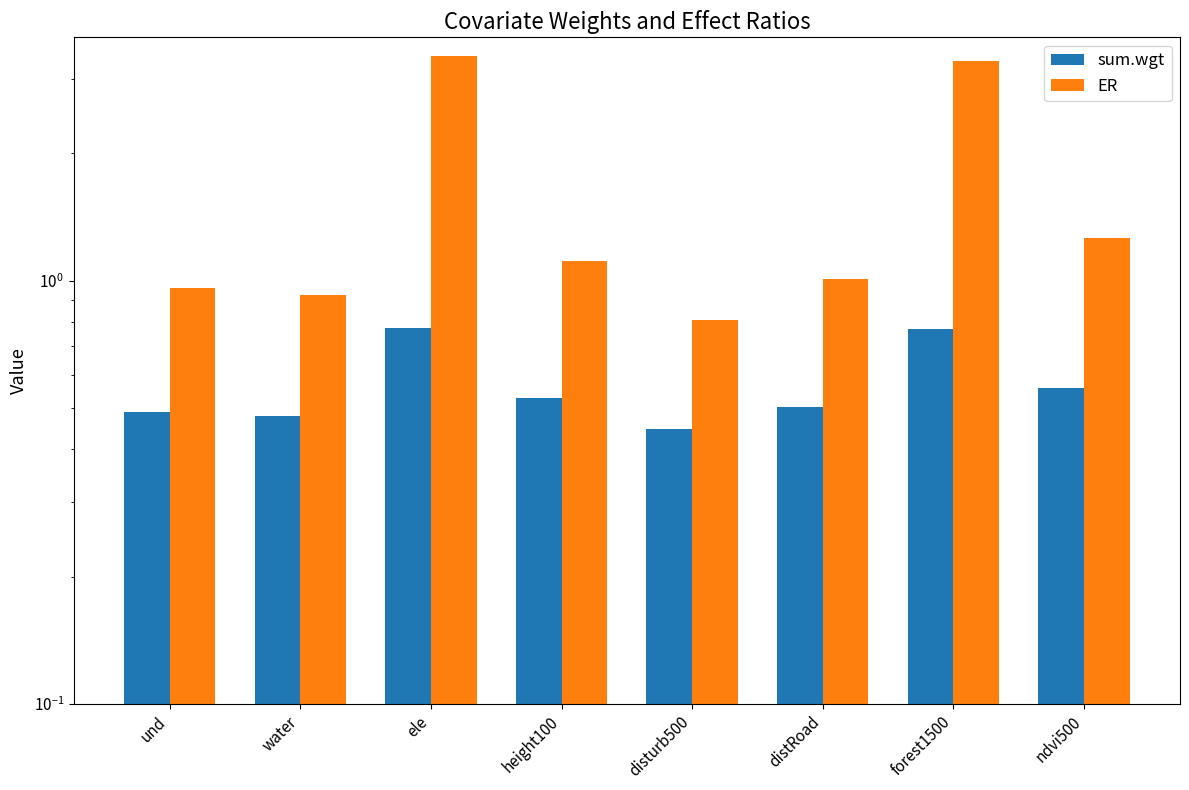

Rank the series by their maximum value, from lowest to highest.

sum.wgt, ER